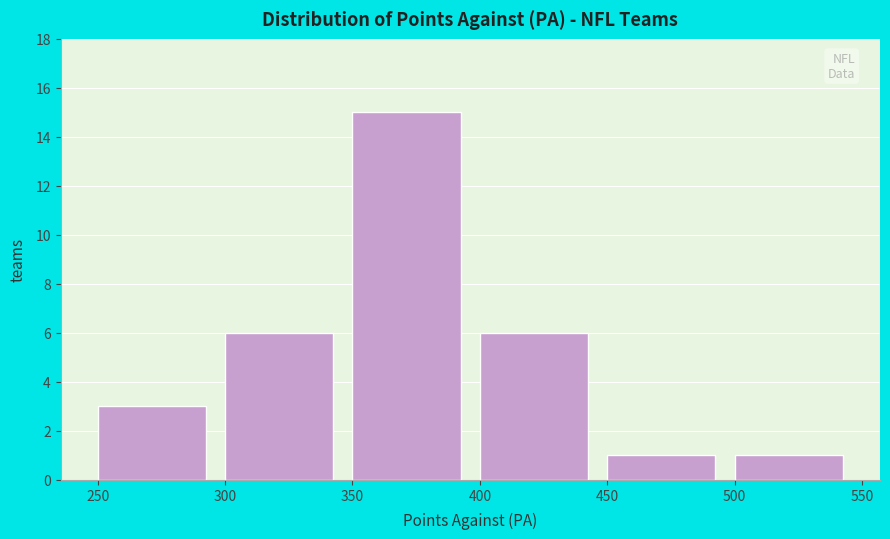

Reading left to right, list every bar in this chart as the range it spans on the x-axis followed by its height. The values are not printed on the chart, so give them approximately, as read against the axis.

250 to 300: 3
300 to 350: 6
350 to 400: 15
400 to 450: 6
450 to 500: 1
500 to 550: 1